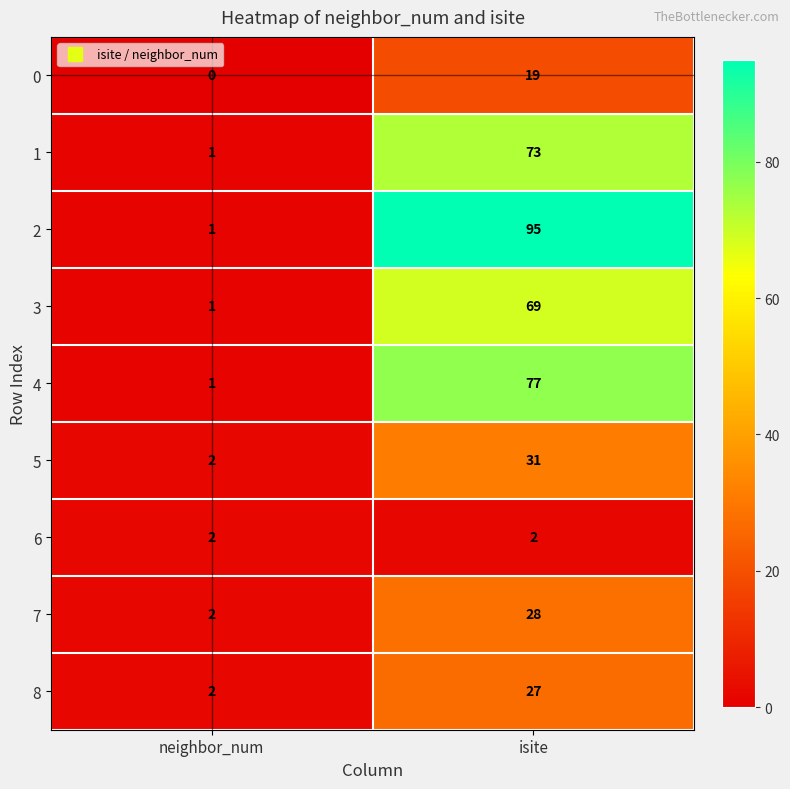

Reading right to left, list all the values displayed in this chart.

0: isite=19	neighbor_num=0
1: isite=73	neighbor_num=1
2: isite=95	neighbor_num=1
3: isite=69	neighbor_num=1
4: isite=77	neighbor_num=1
5: isite=31	neighbor_num=2
6: isite=2	neighbor_num=2
7: isite=28	neighbor_num=2
8: isite=27	neighbor_num=2